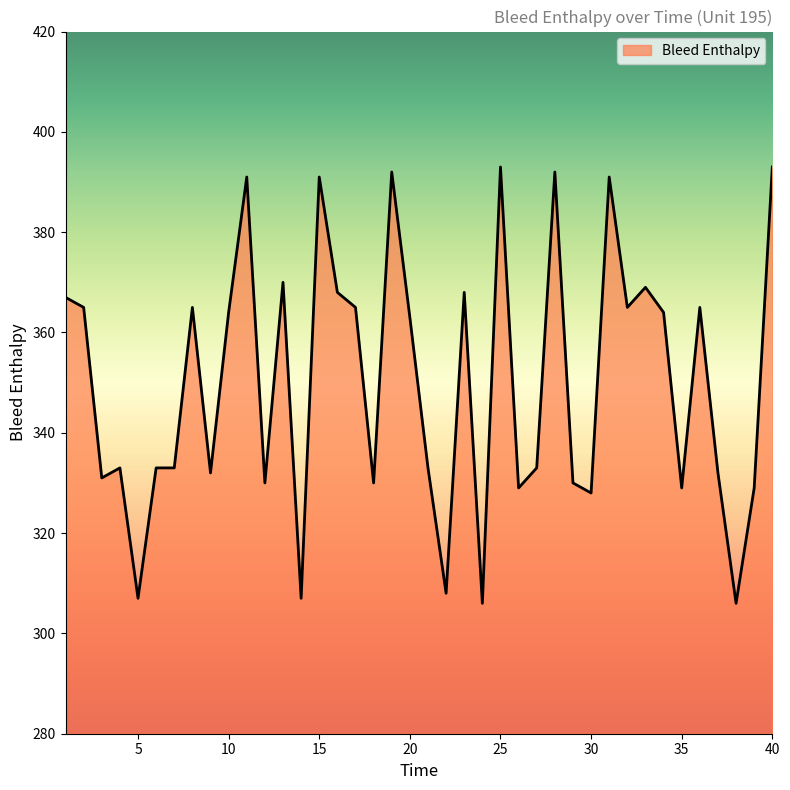

What is the minimum value shown in the chart?

306